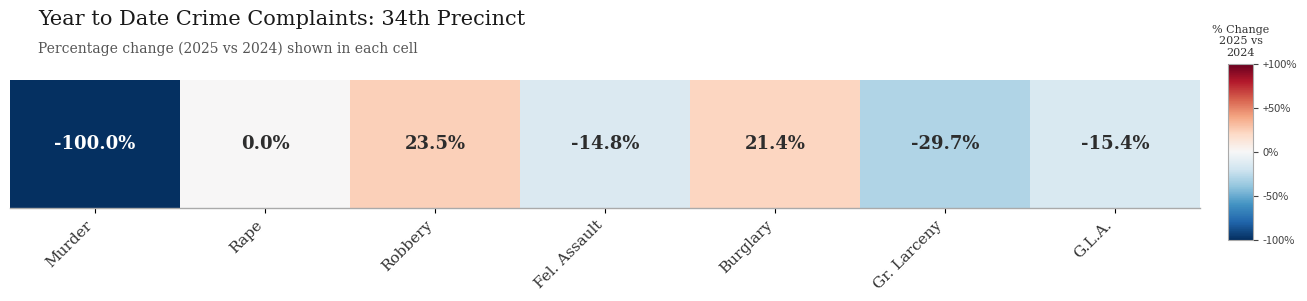

What is the smallest value displayed?

-1.0